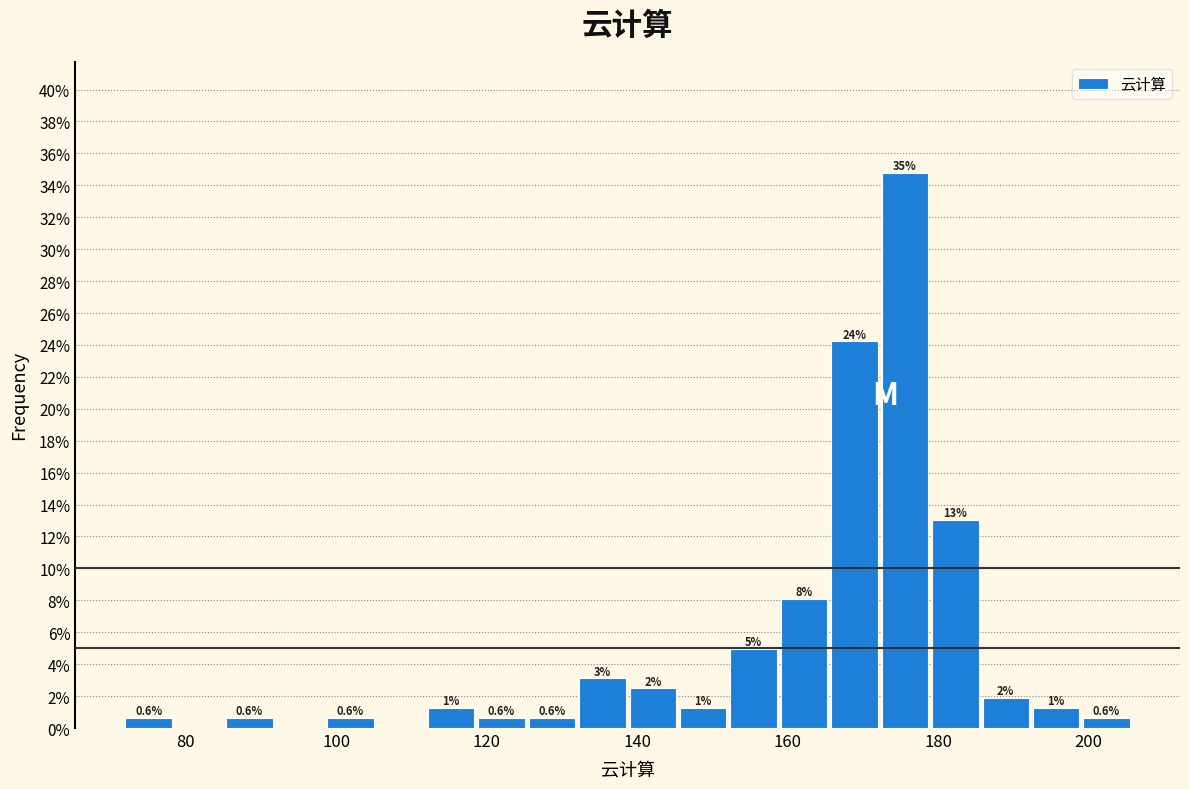

Around what value on the x-axis is the tallest bar? Give the approximate position of its centre, as read against the axis.

176